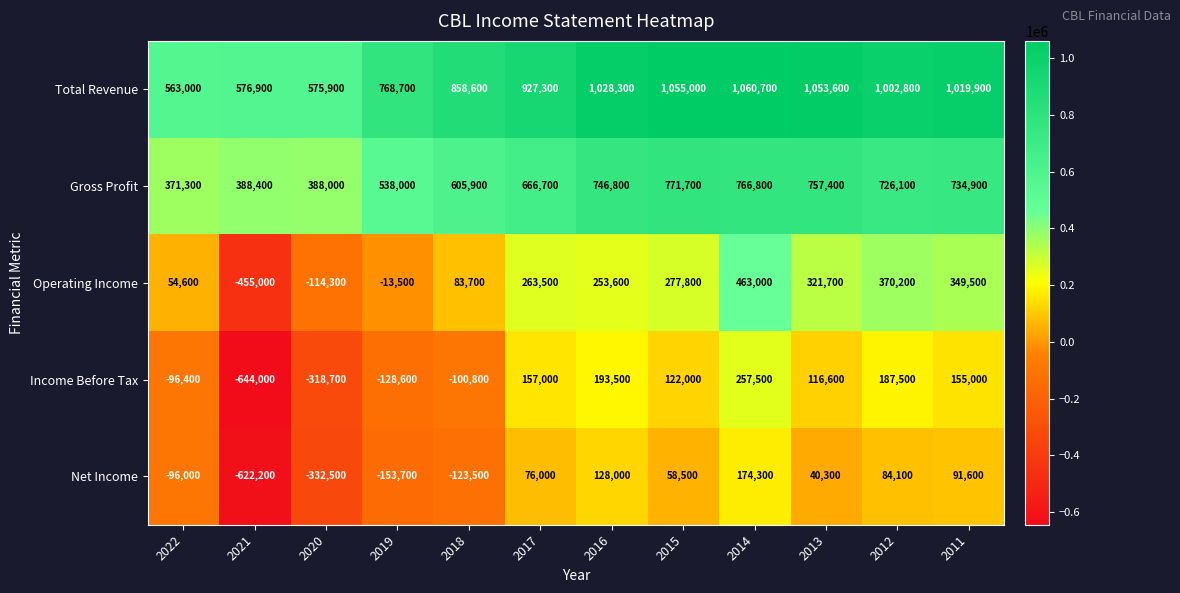

List the series in order of their peak value, lowest first.

Net Income, Income Before Tax, Operating Income, Gross Profit, Total Revenue